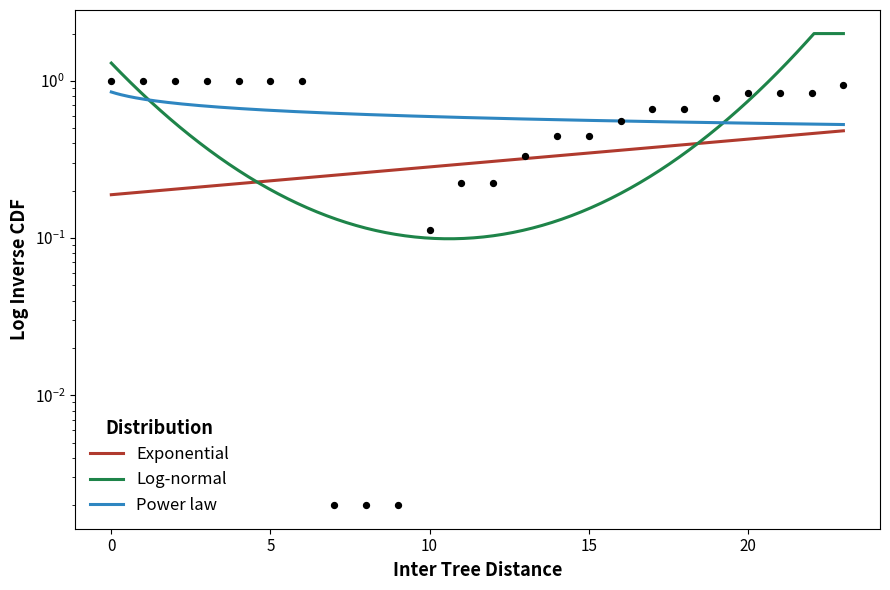

Which has a higher value, 13 or 1?

1